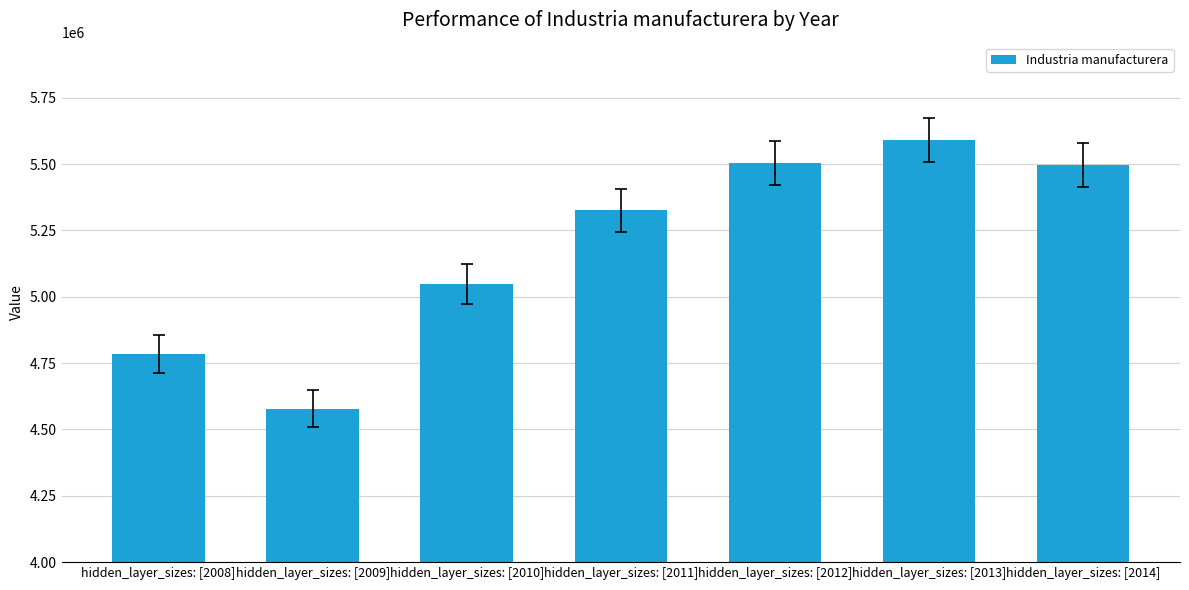

What is the difference between the maximum and second lowest values?

804571